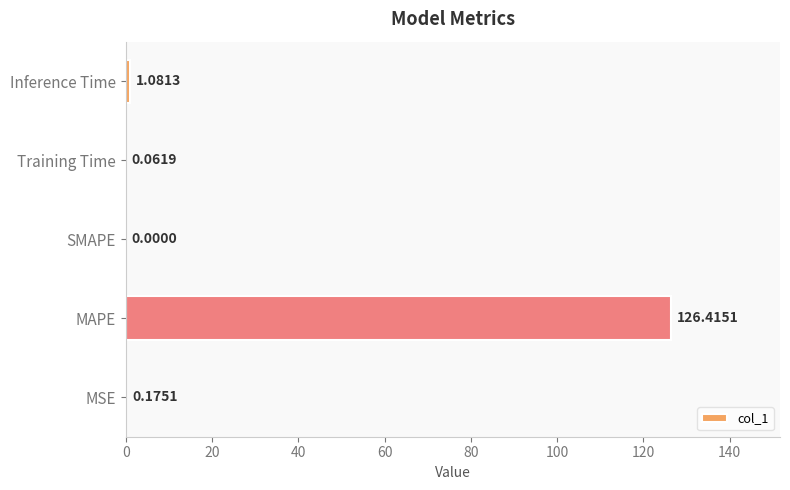

What is the change in value from SMAPE to Inference Time?

+1.1